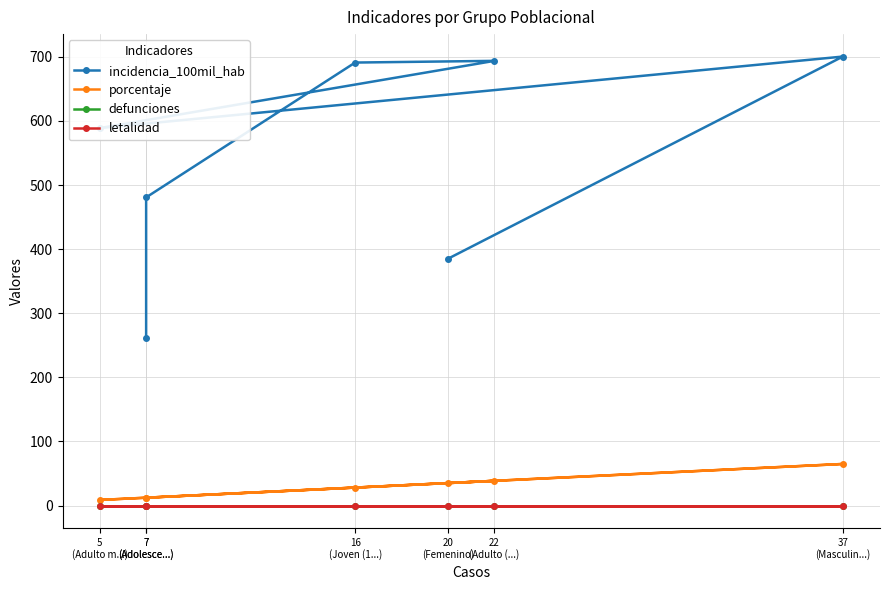

How many data points in porcentaje are less than 28?

3